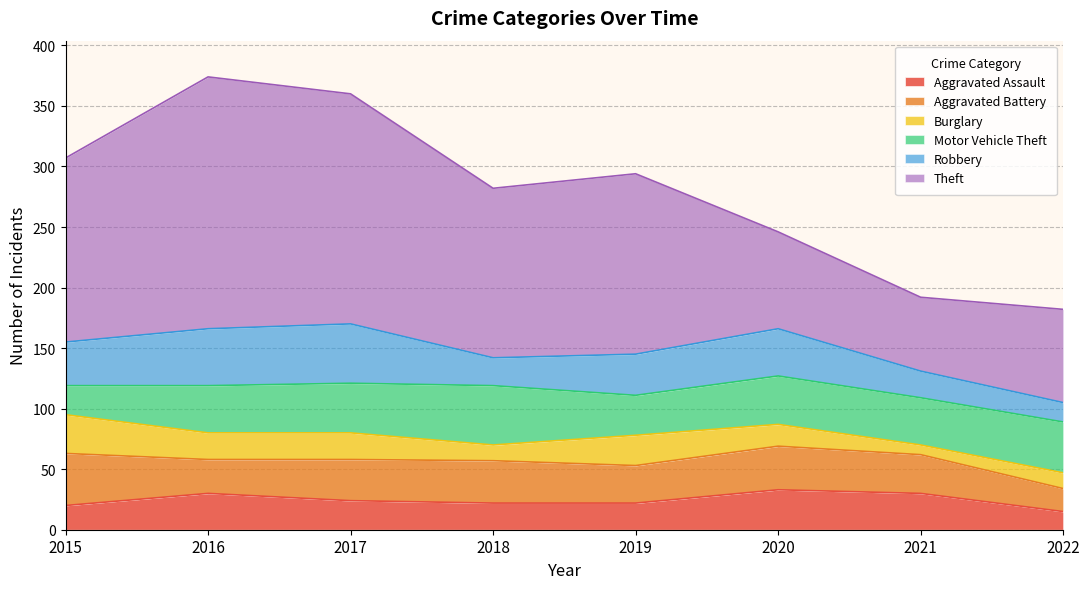

What is the sum of the Burglary values at 2015 and 2017?

54